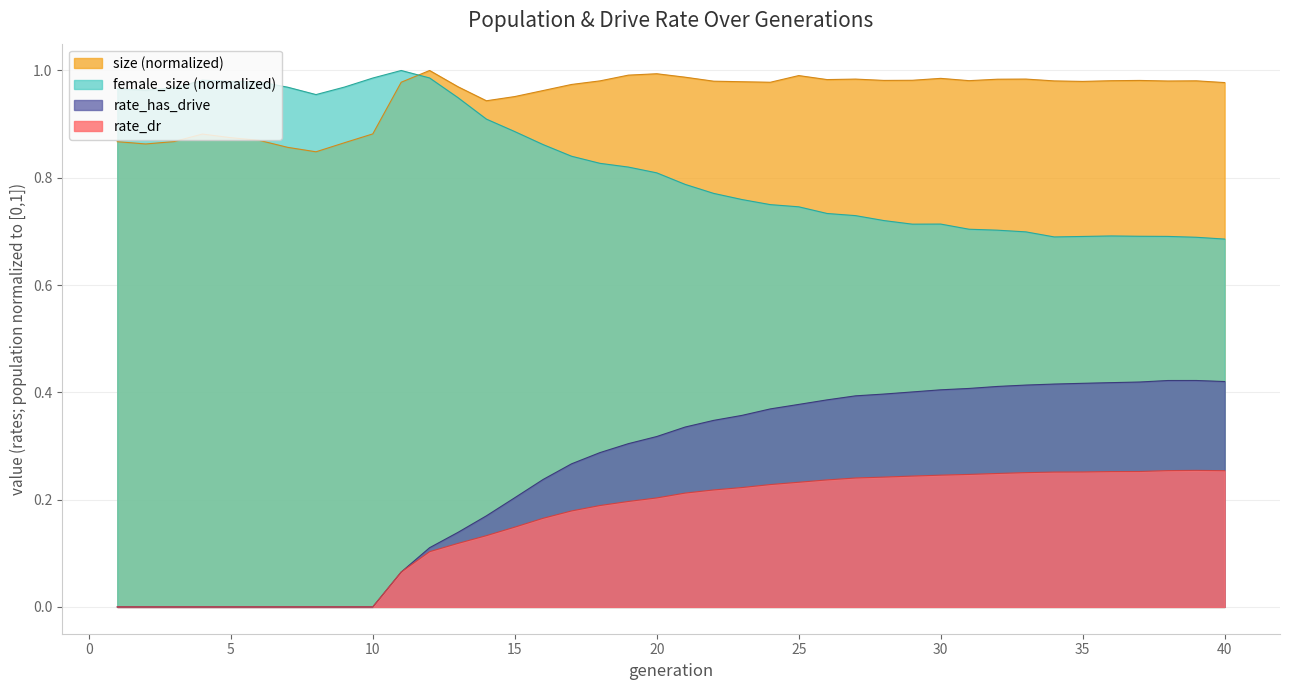

The rate_has_drive series shows 0.1 at 2. True or false?

False